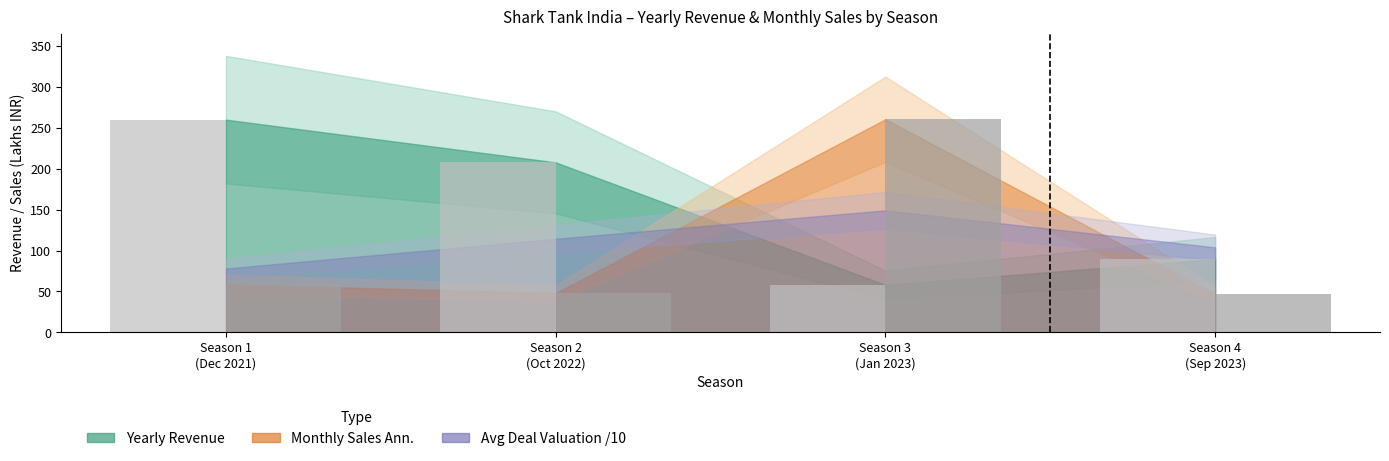

What is the maximum value shown in the chart?

260.4